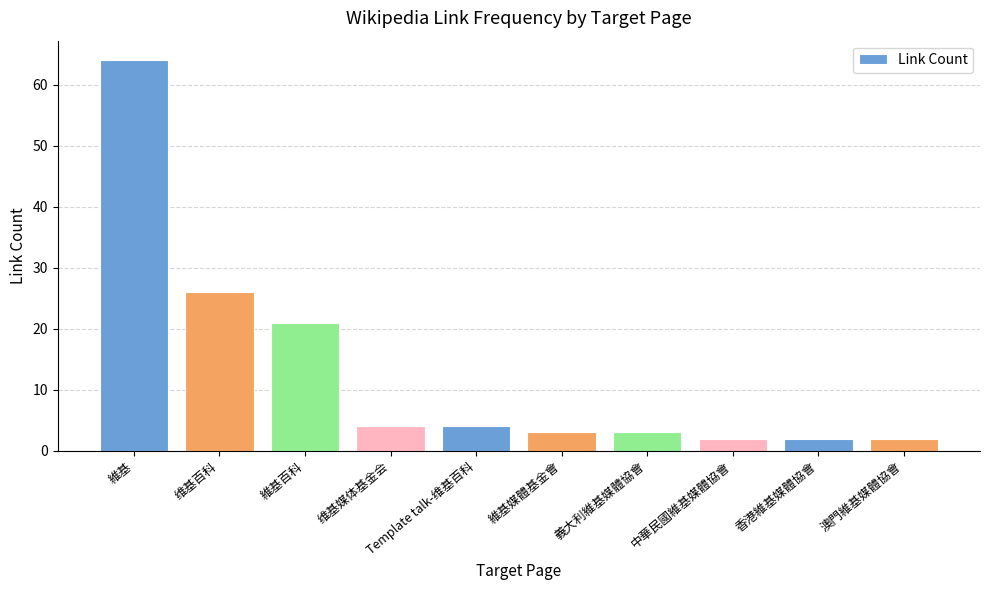

Which has a higher value, 维基百科 or 香港維基媒體協會?

维基百科